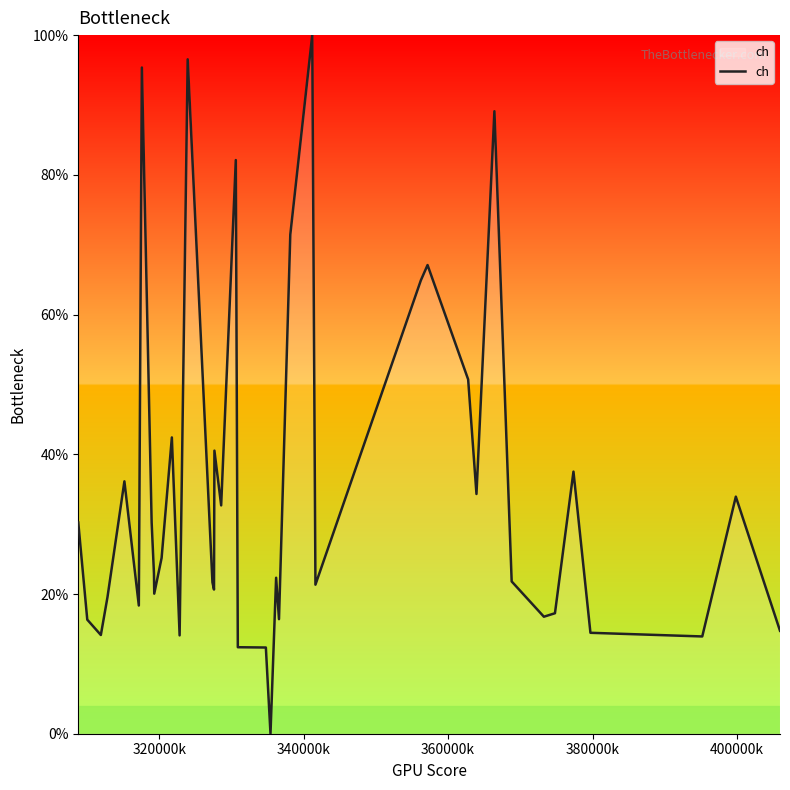

What is the maximum value shown in the chart?

100.0